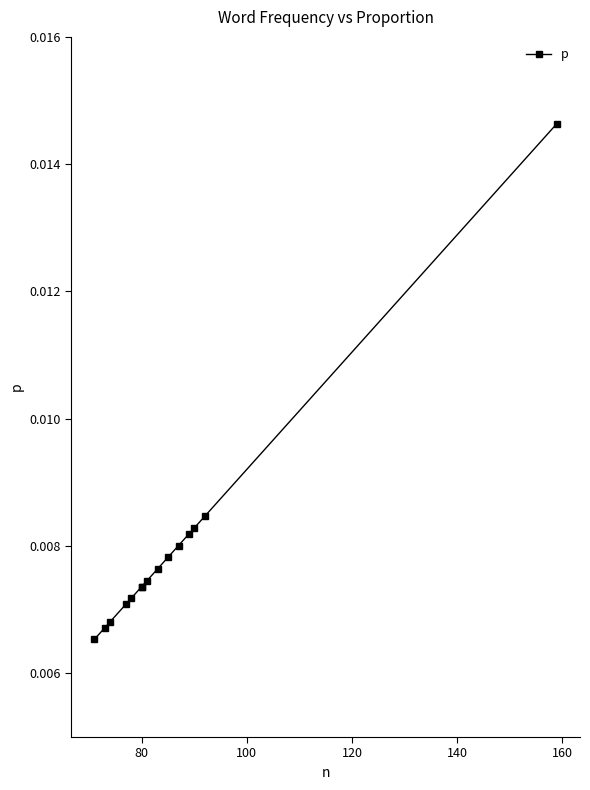

Count the number of data series in this chart.

1